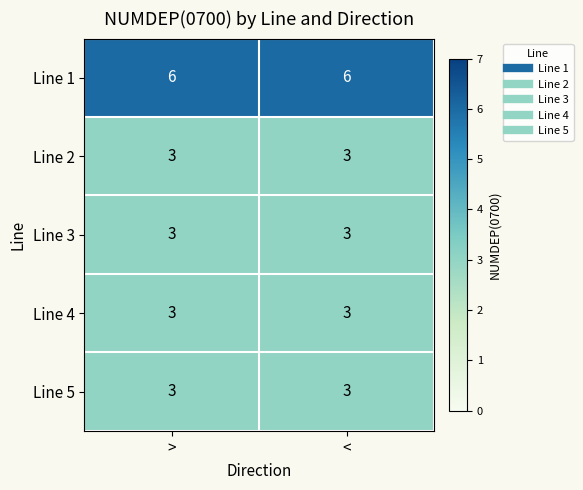

Reading left to right, transcribe all the data shown in this chart.

Line 1: 6	6
Line 2: 3	3
Line 3: 3	3
Line 4: 3	3
Line 5: 3	3